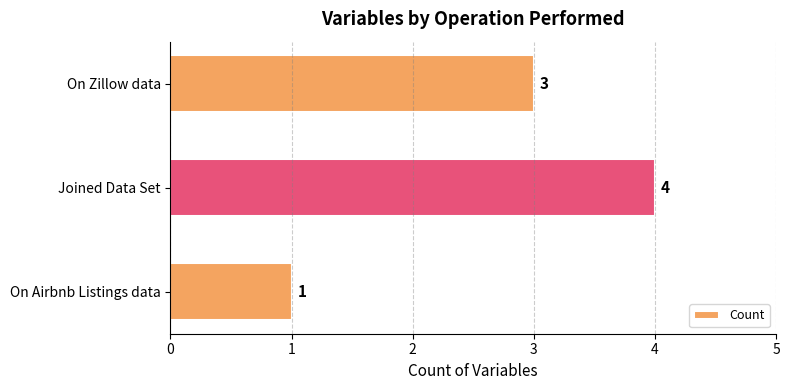

Count the values in the range 1 to 4.

3